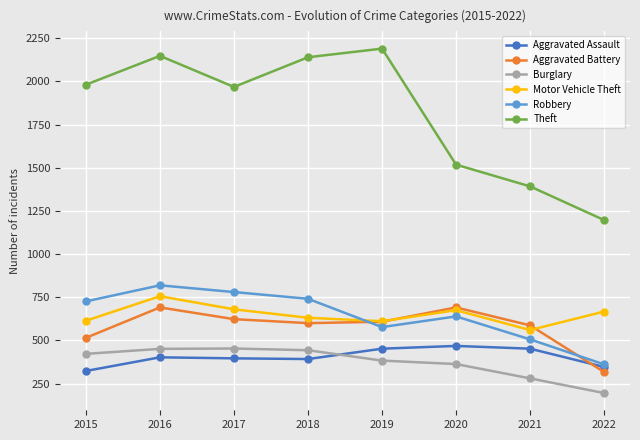

What is the highest value of the Aggravated Assault series?

468